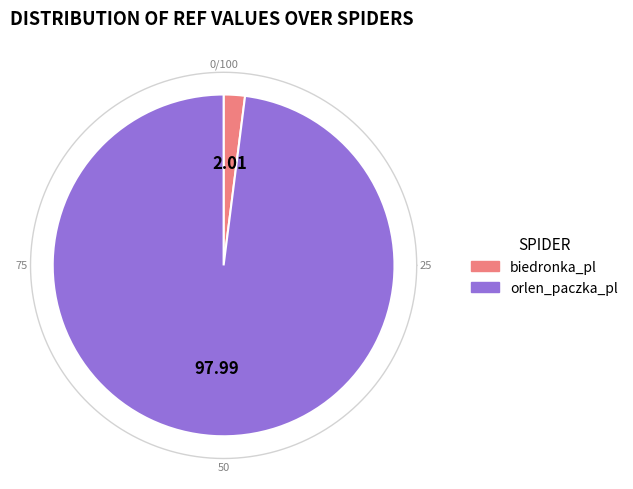

True or false: orlen_paczka_pl accounts for 99% of the total.

False